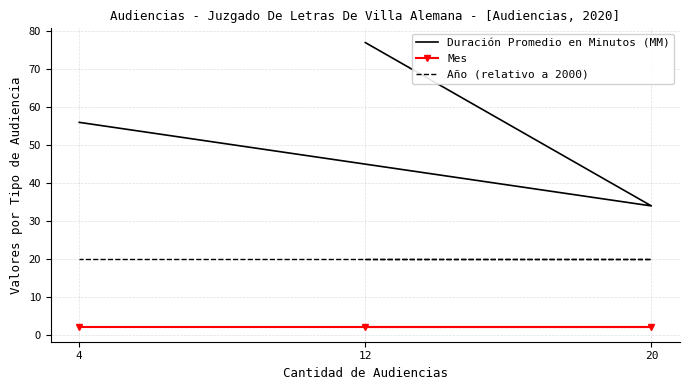

At how many categories does at least one series exceed 67?

1